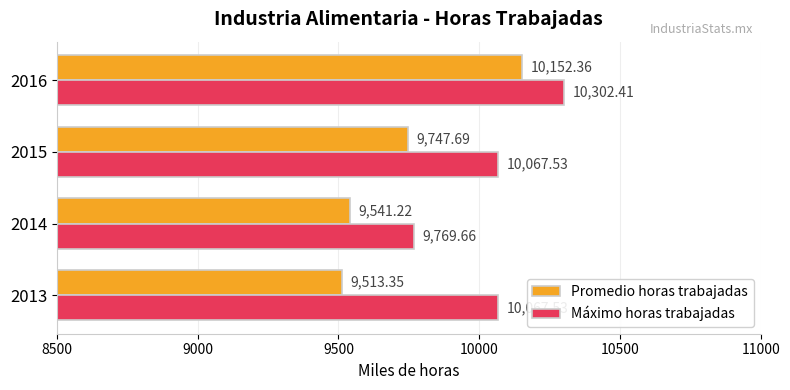

Which series has the largest range (max minus min)?

Promedio horas trabajadas